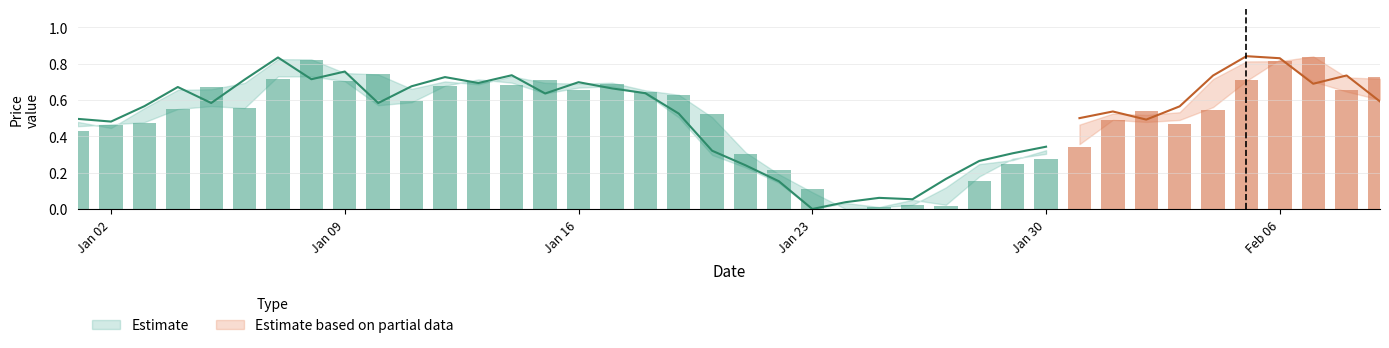

Between 25 and 30, which is larger?

30